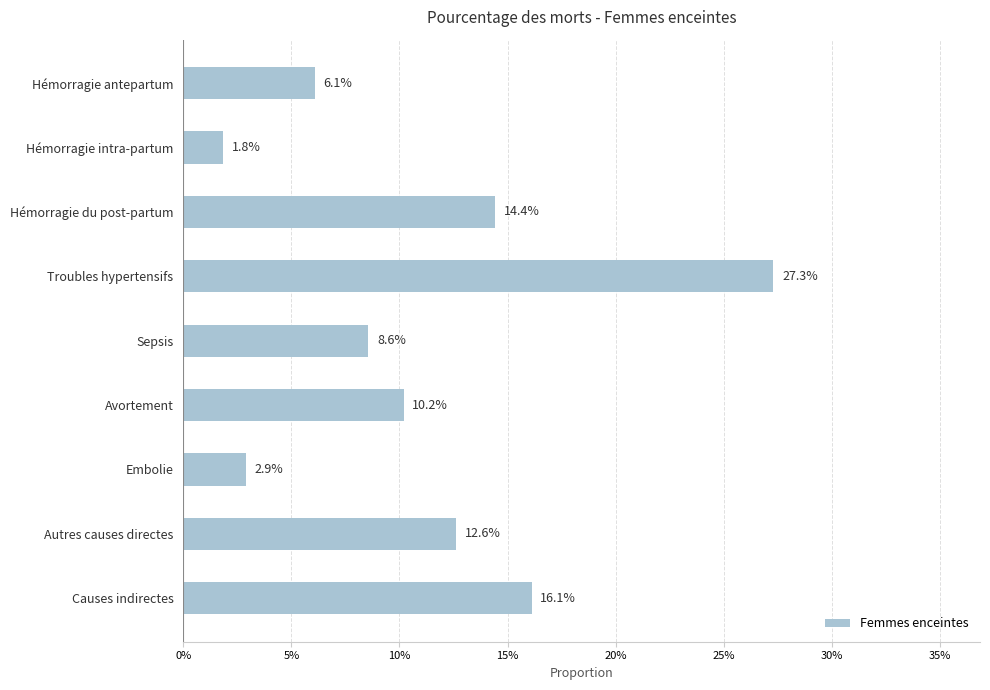

What is the sum of all values?

1.0